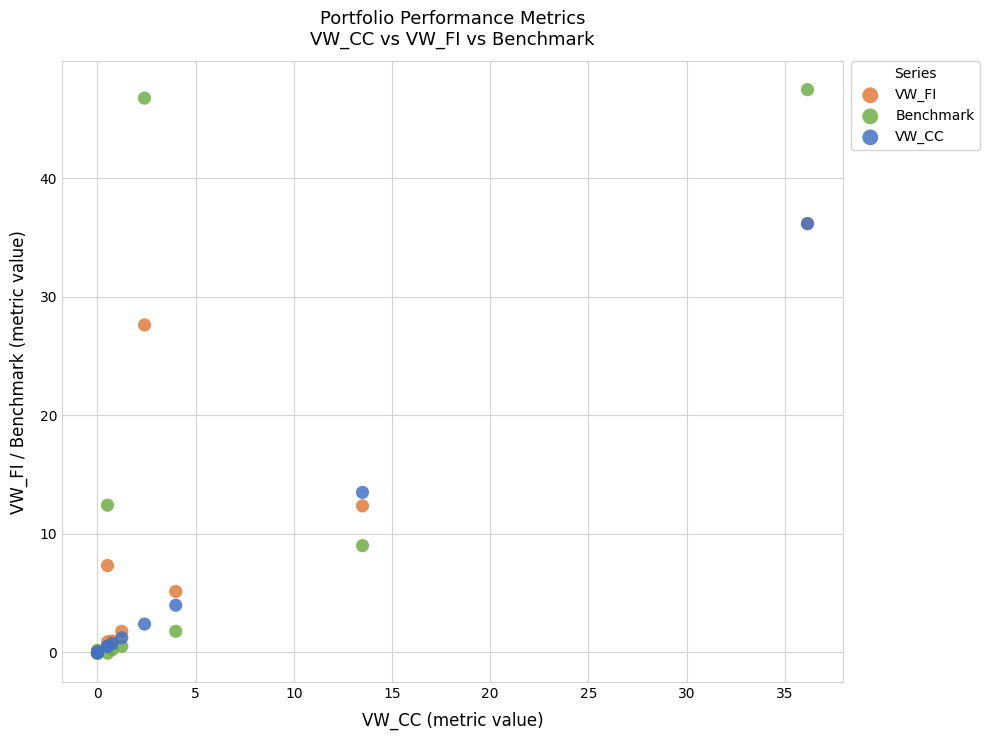

What are all the series names shown in the legend?

VW_FI, Benchmark, VW_CC